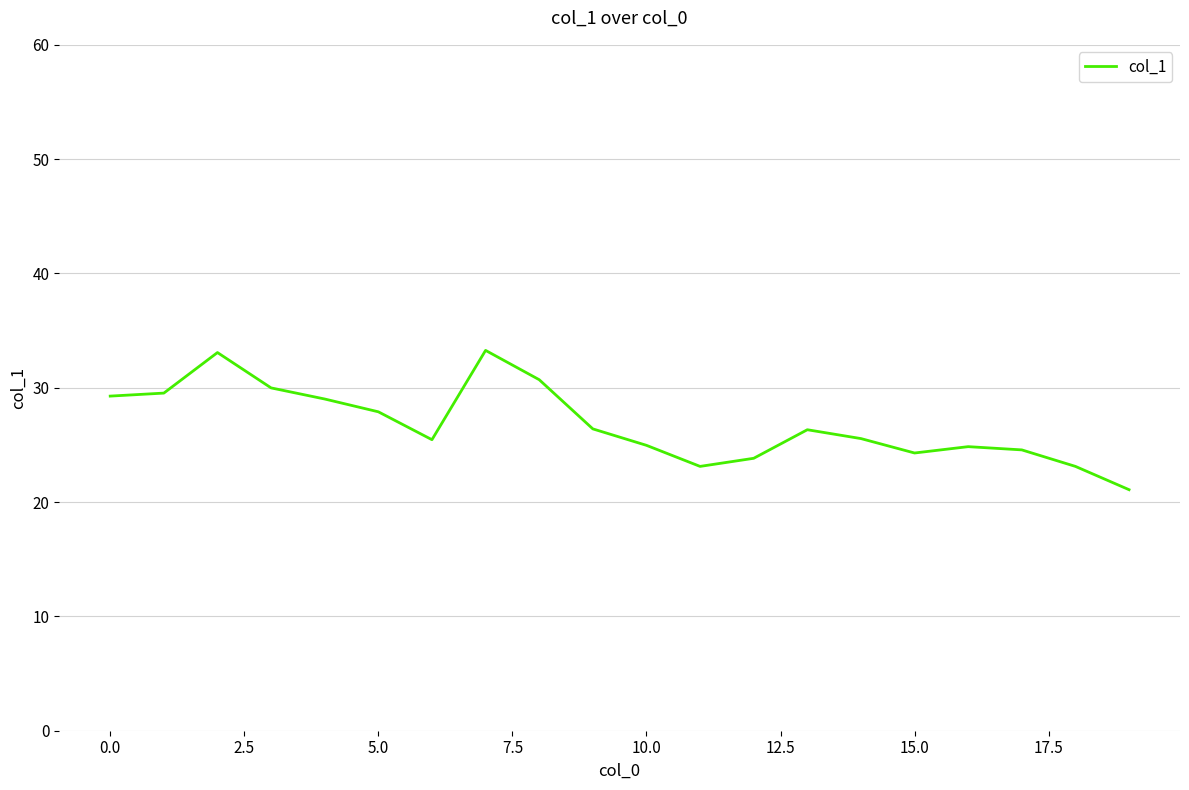

What is the difference between the maximum and minimum values?

12.2